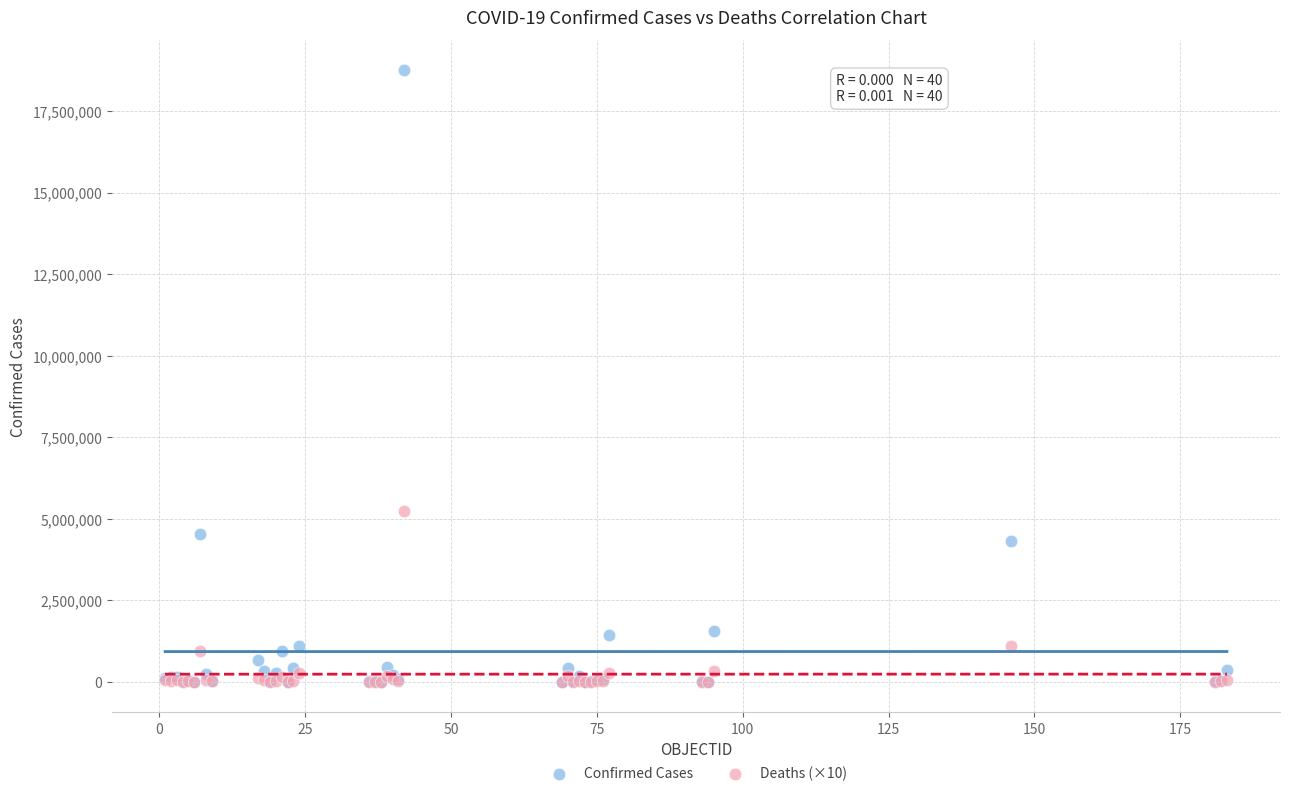

What are all the series names shown in the legend?

Confirmed Cases, Deaths (×10)